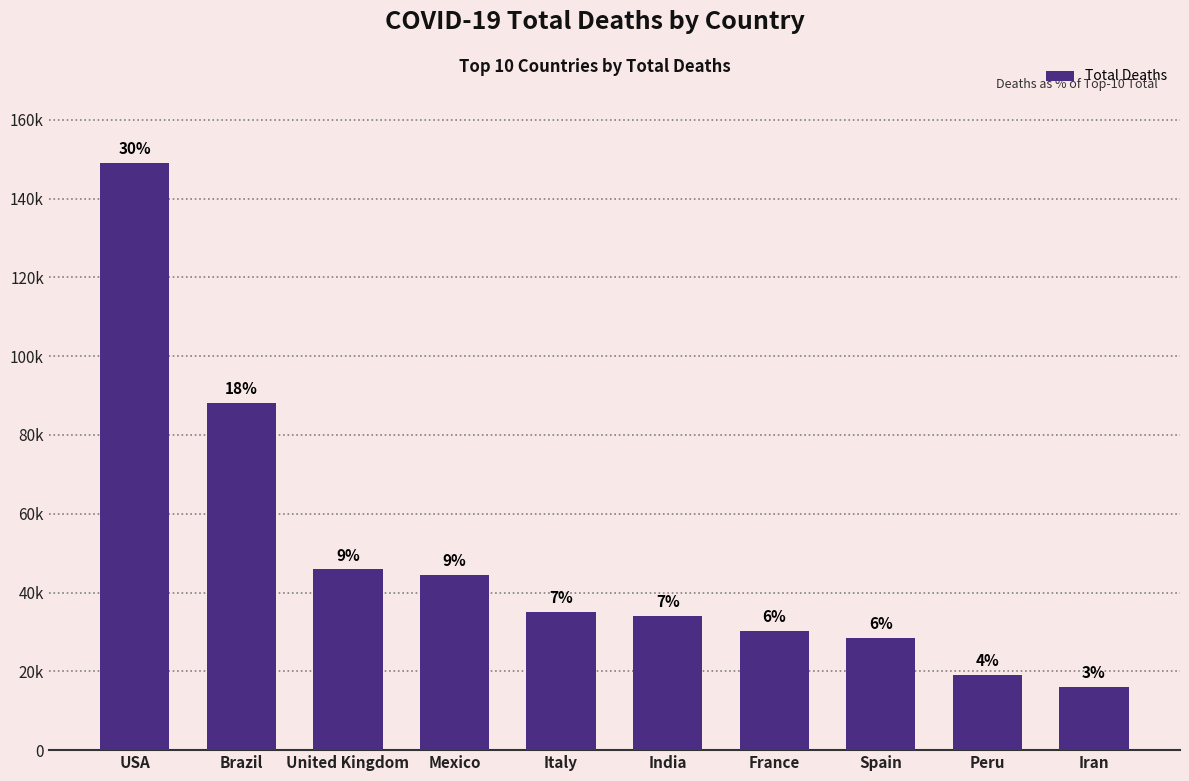

Reading left to right, what are all the values shown in this chart?

USA=149087	Brazil=88232	United Kingdom=45851	Mexico=44364	Italy=35117	India=34045	France=30229	Spain=28432	Peru=18993	Iran=16124